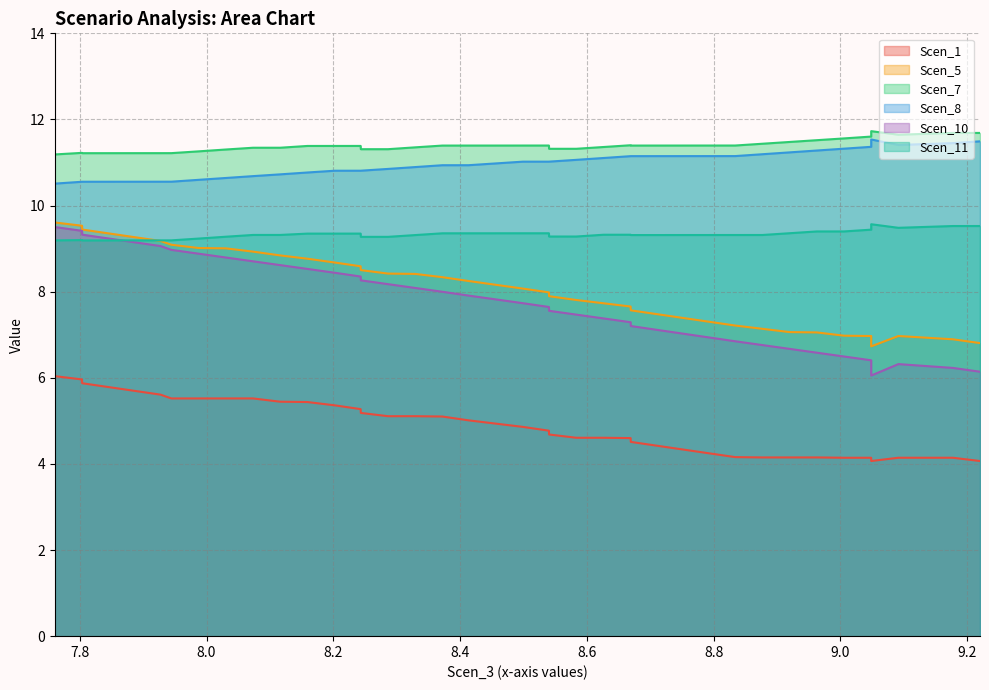

Which series has the largest total across all categories?

Scen_7